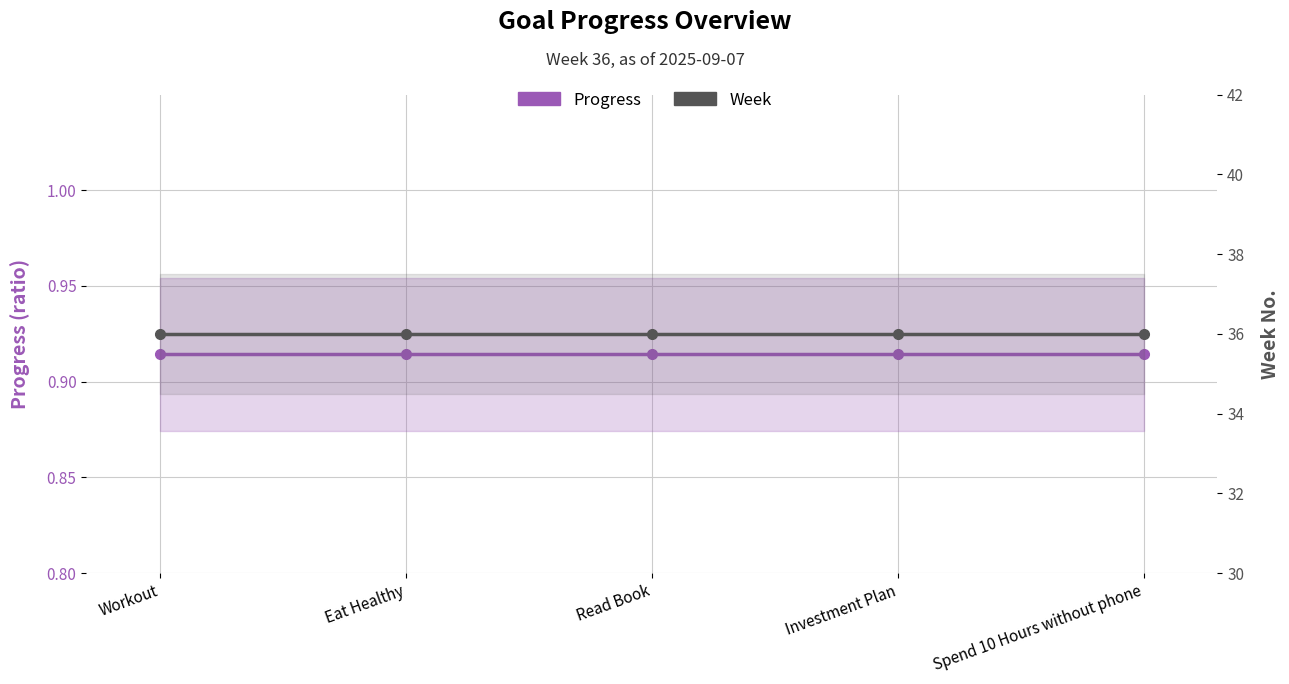

What are all the series names shown in the legend?

Progress, Week